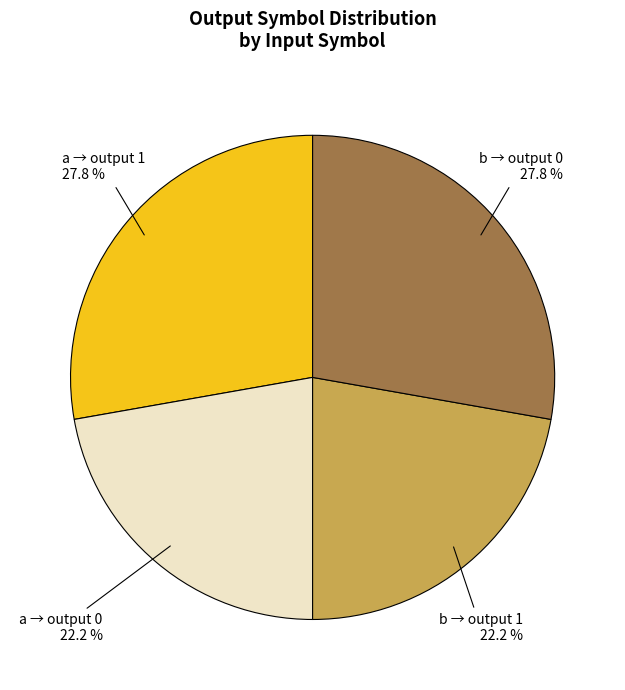

Does any single category account for the majority?

No